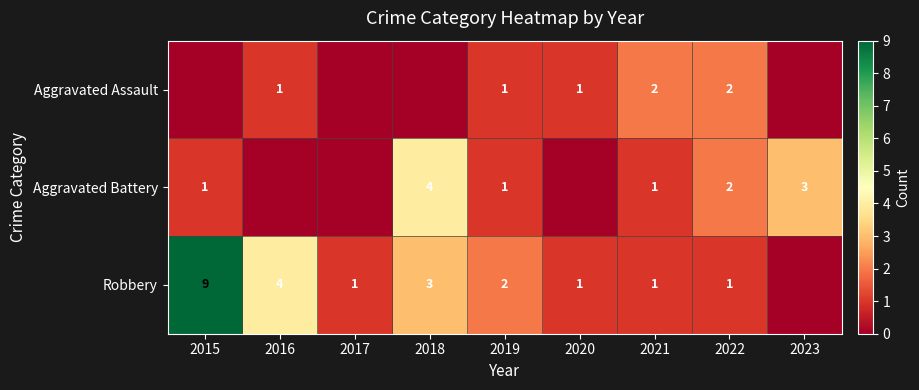

What is the sum of the Robbery values at 2017 and 2015?

10